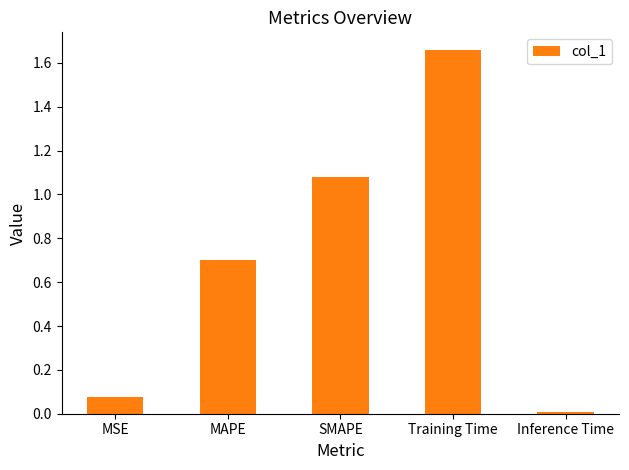

List the labels in order of value, smallest first.

Inference Time, MSE, MAPE, SMAPE, Training Time